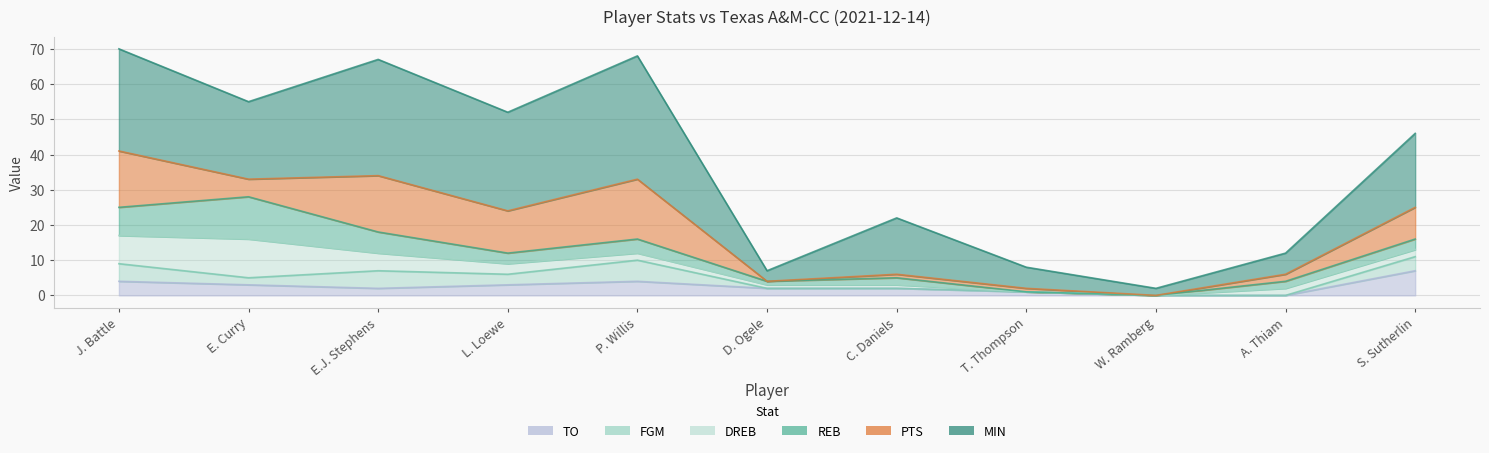

At E.J. Stephens, list the series in order from smallest to largest.

TO, DREB, FGM, REB, PTS, MIN